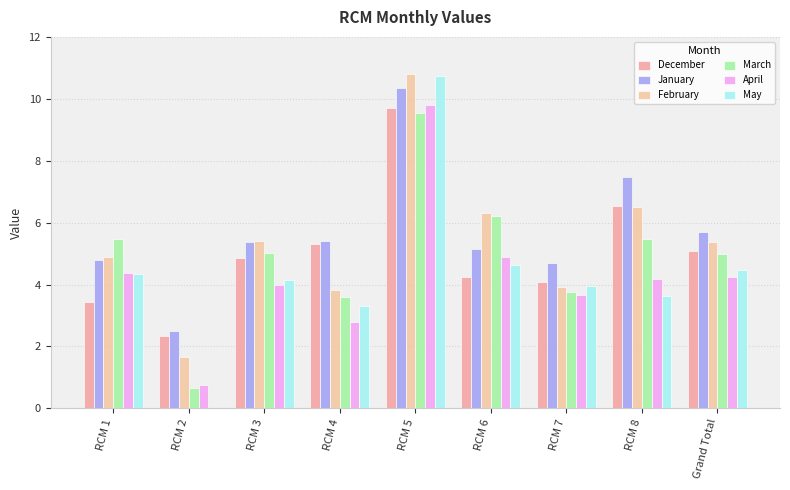

Where does the January series first go above 5?

RCM 3